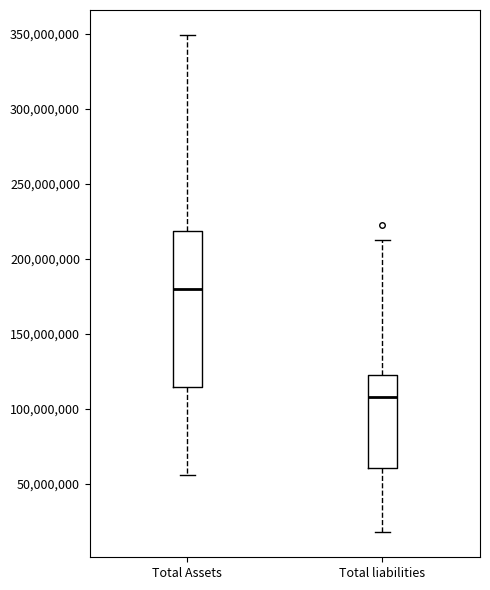

Reading left to right, read every box against the y-axis: the position of its median line, the range the box covers, and the ends of its whiskers. The values are not printed on the chart, so give them approximately, as read against the axis.

Total Assets: median 180000000, box 115000000 to 220000000, whiskers 55000000 to 350000000
Total liabilities: median 110000000, box 60000000 to 120000000, whiskers 15000000 to 210000000